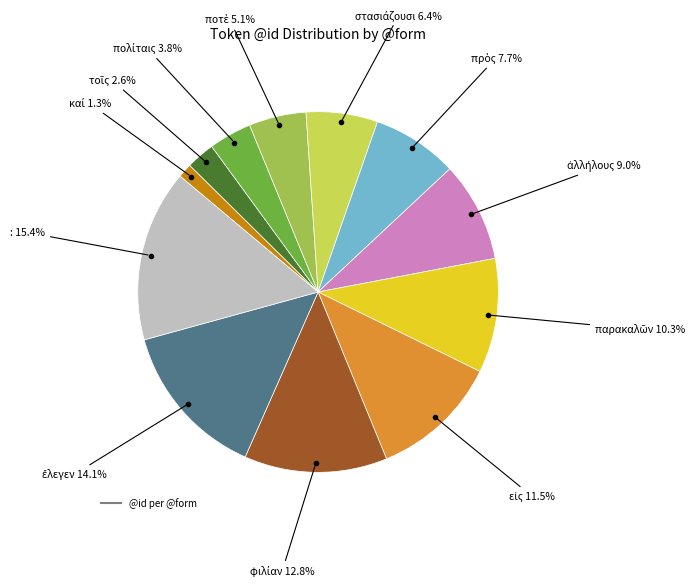

Does any single category account for the majority?

No